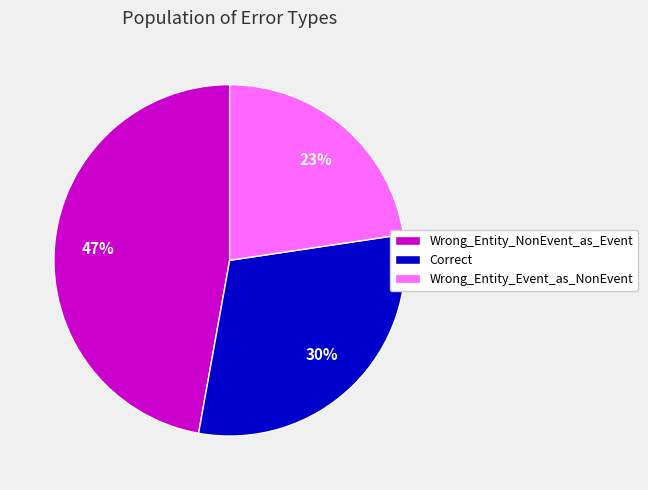

True or false: Correct accounts for 30% of the total.

True